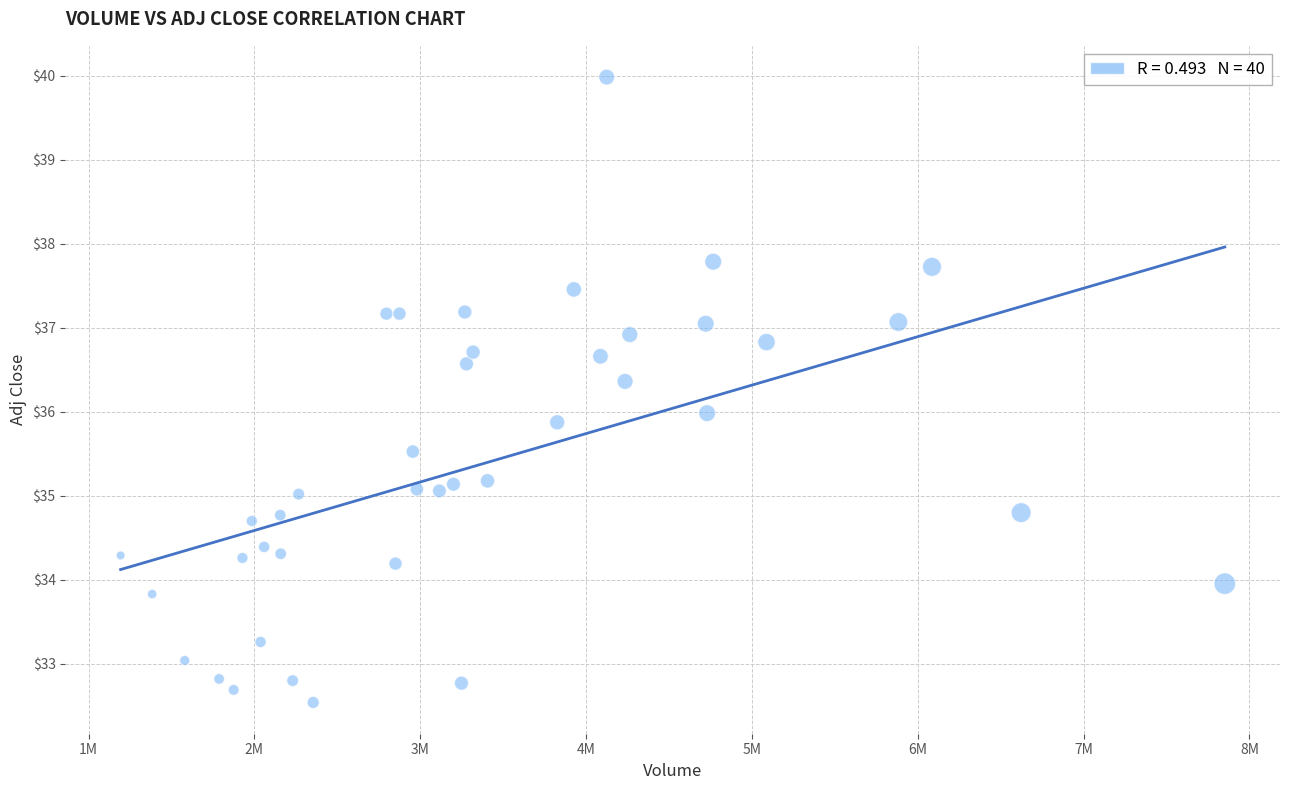

What is the range of Y values (max minus min)?

7.4